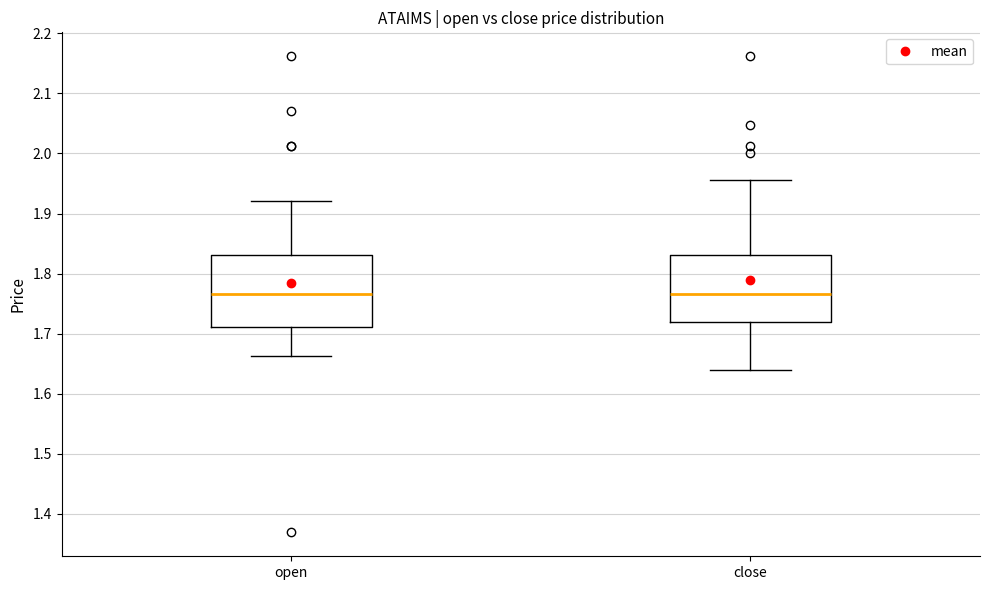

Reading left to right, read every box against the y-axis: the position of its median line, the range the box covers, and the ends of its whiskers. The values are not printed on the chart, so give them approximately, as read against the axis.

open: median 1.77, box 1.71 to 1.83, whiskers 1.66 to 1.92
close: median 1.77, box 1.72 to 1.83, whiskers 1.64 to 1.96